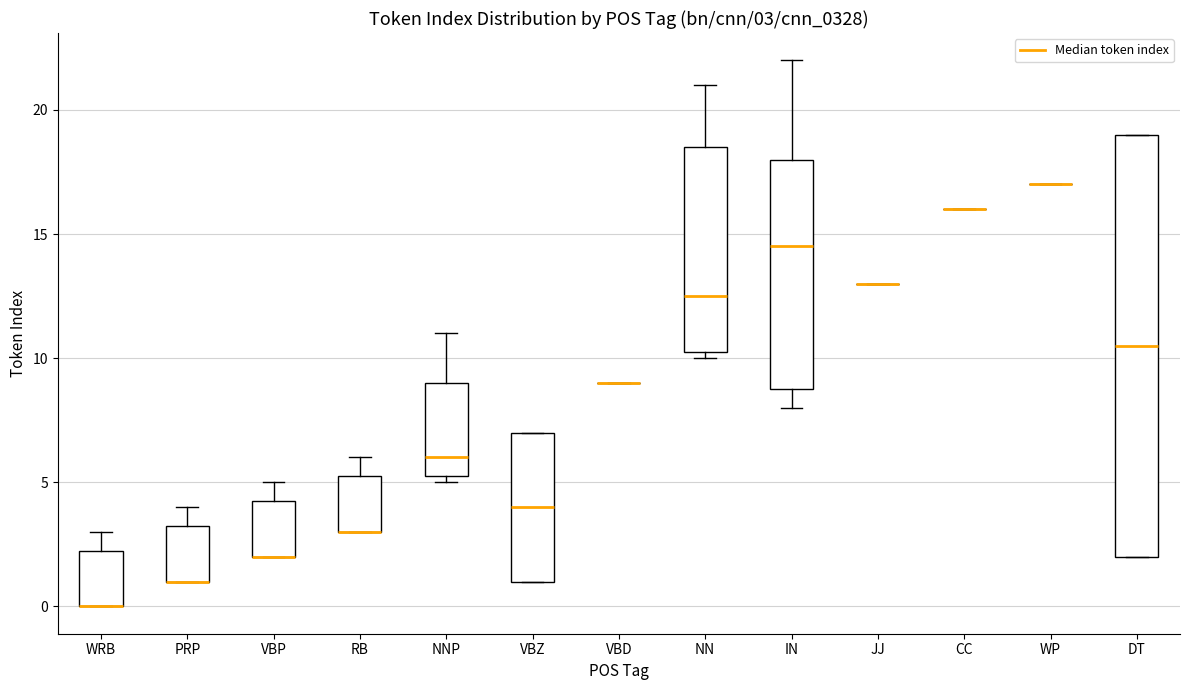

Which box is the tallest, from its lower edge to its upper edge?

DT